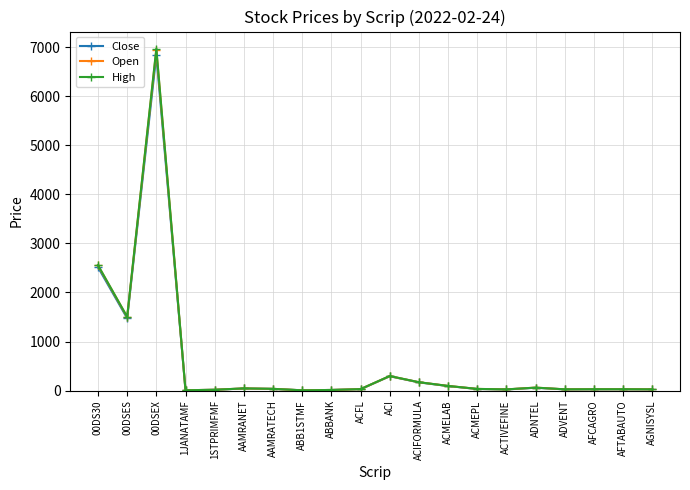

What position from the right is AFTABAUTO?

2